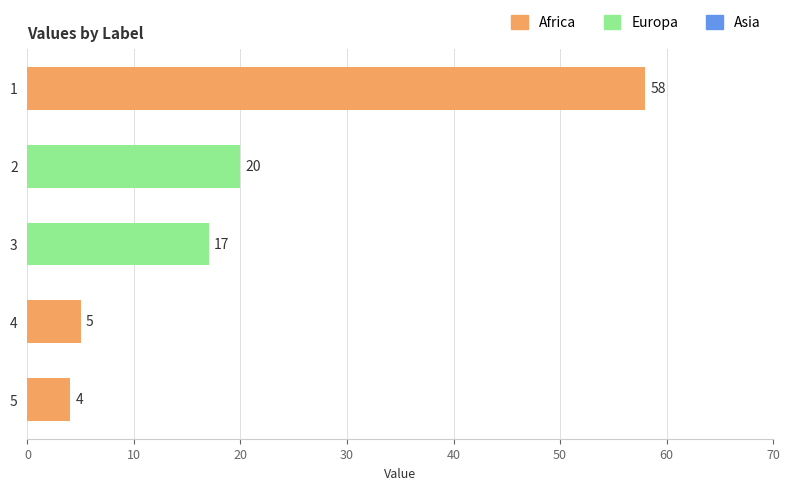

What is the sum of all values?

104